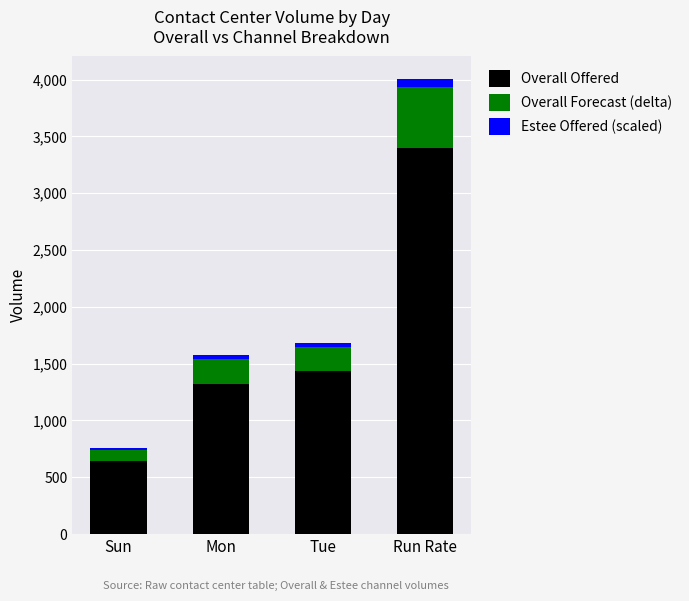

How many bars are there in total?

4